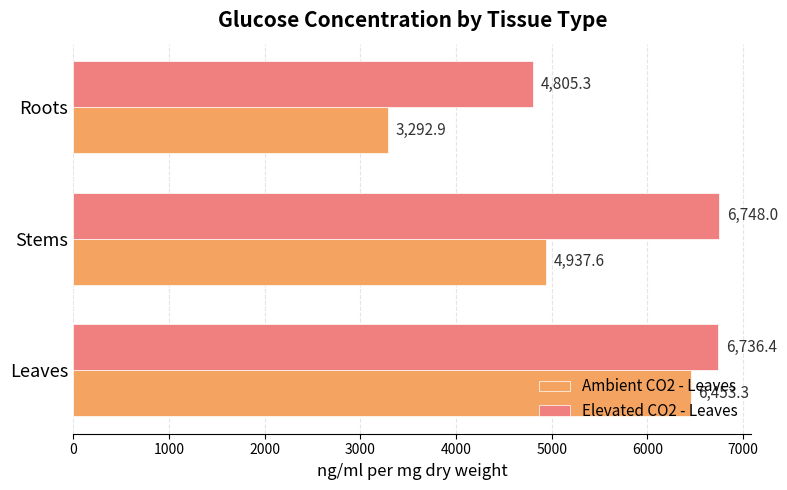

What is the sum of all Elevated CO2 - Leaves values?

18289.7